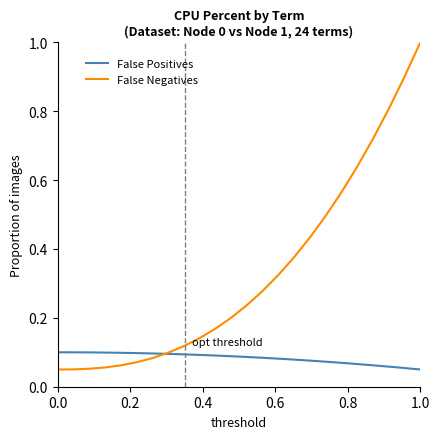

What is the maximum value for False Negatives?

1.0